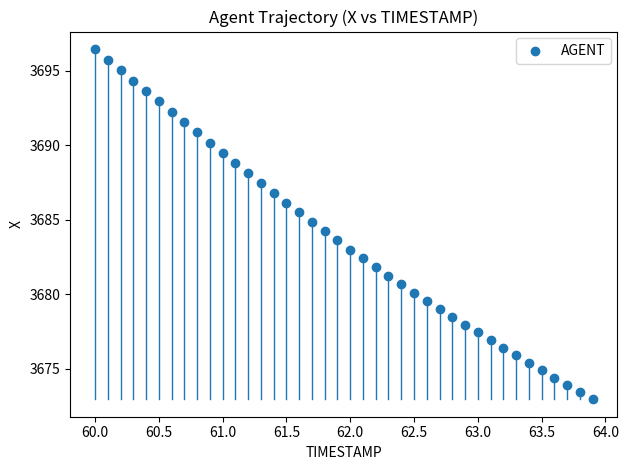

What is the range of X values (max minus min)?

3.9